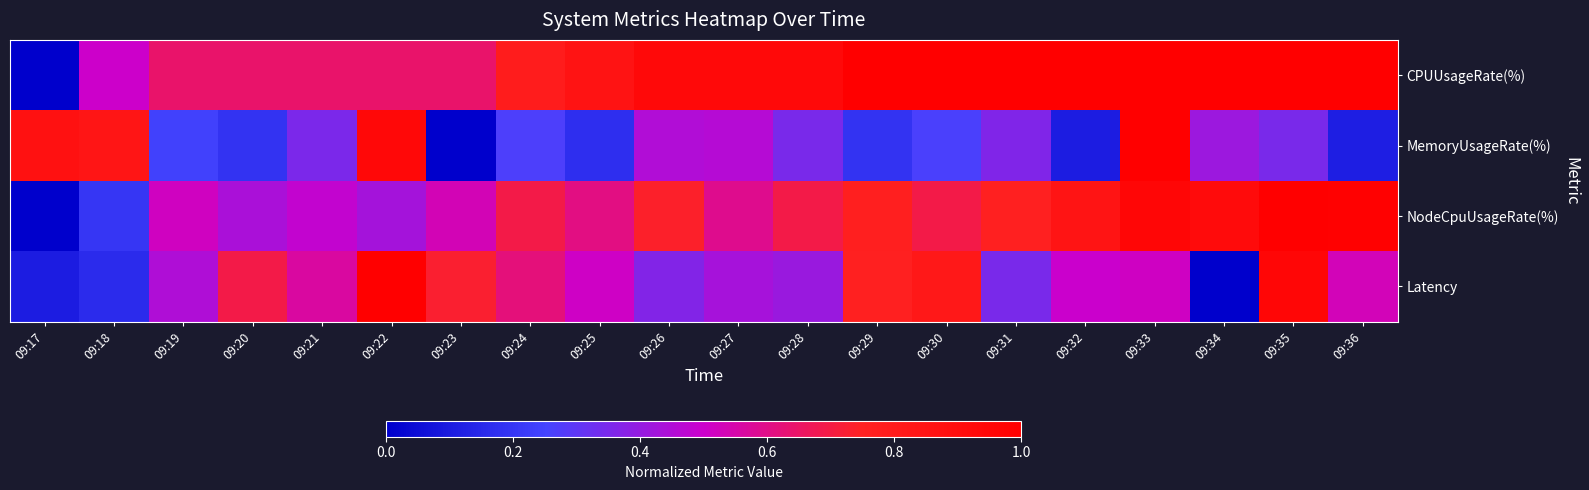

At how many categories does at least one series exceed 0?

20